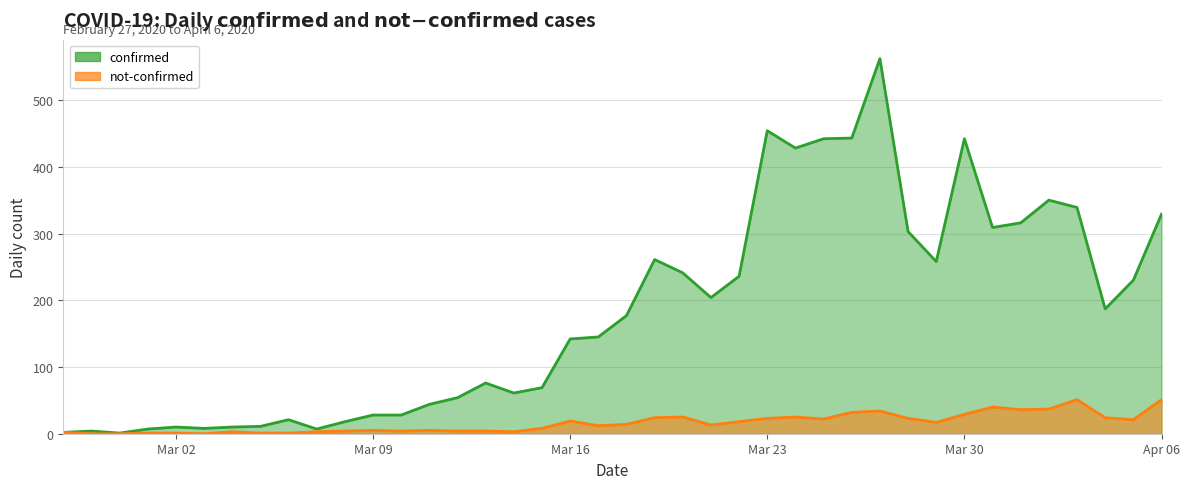

At 2020-04-03, list the series in order from smallest to largest.

not-confirmed, confirmed